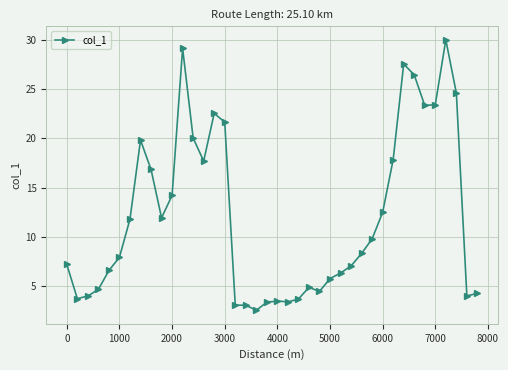

What is the smallest value displayed?

2.6